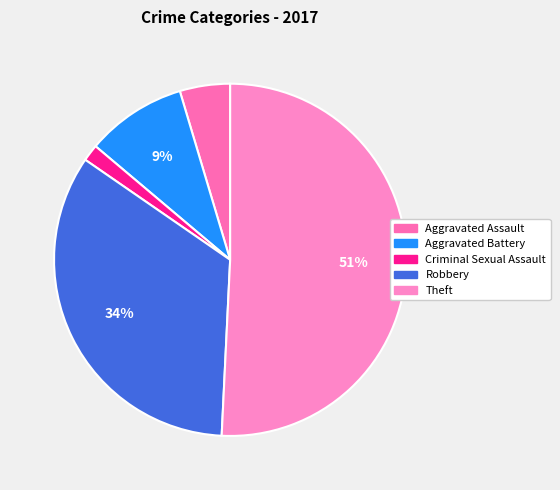

Is it true that Criminal Sexual Assault is 8% of the pie?

False